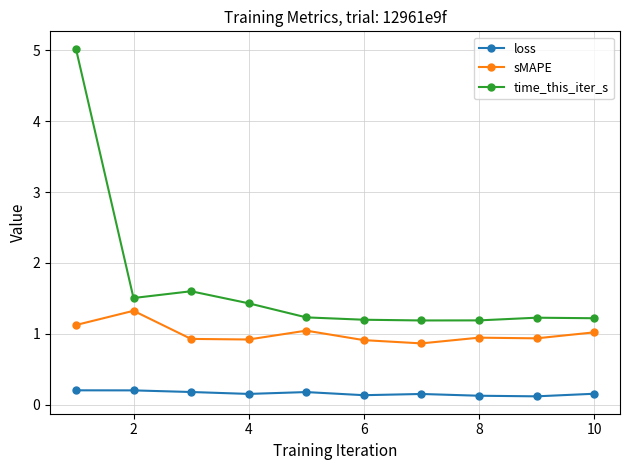

True or false: sMAPE and loss intersect in this chart.

False